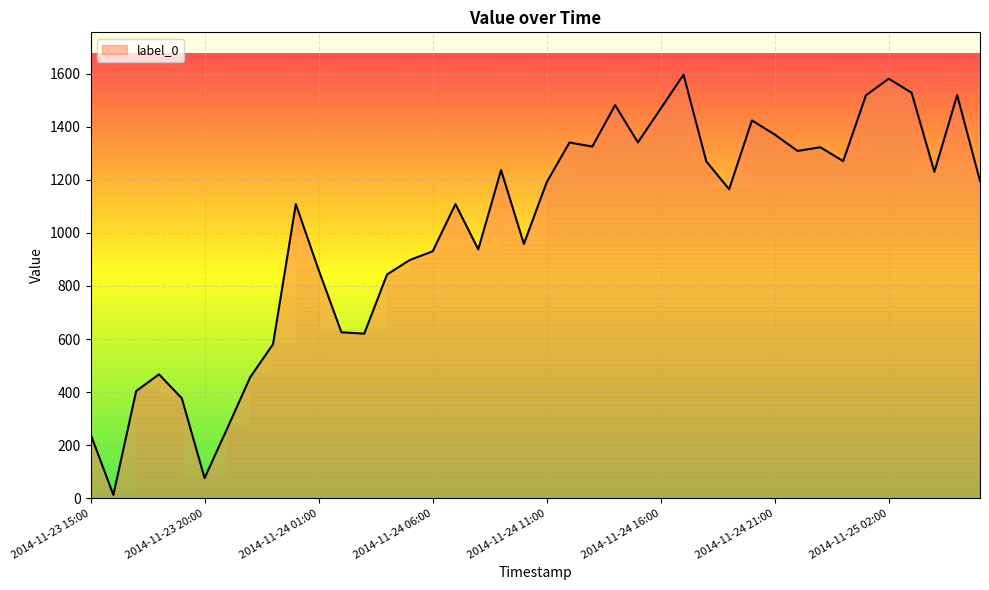

How many series are shown in this chart?

1